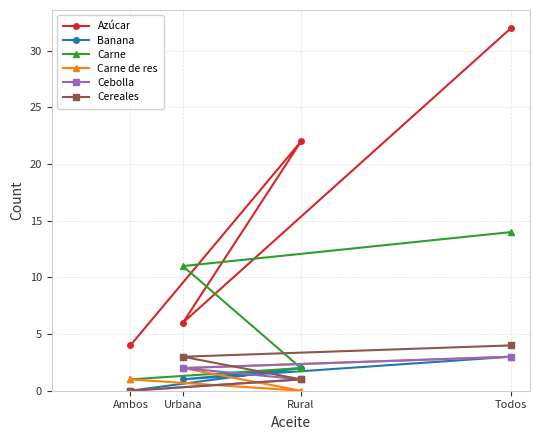

What is the value of the Azúcar point at the 3rd from the left?

22